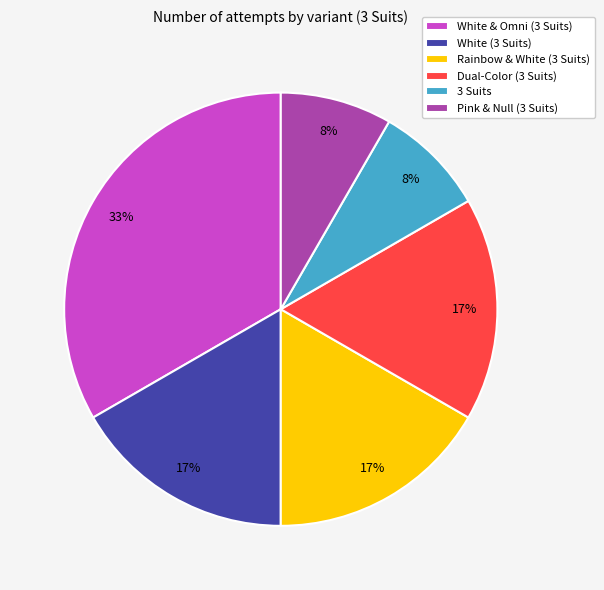

To the nearest percent, what percentage of the pie is White & Omni (3 Suits)?

33%